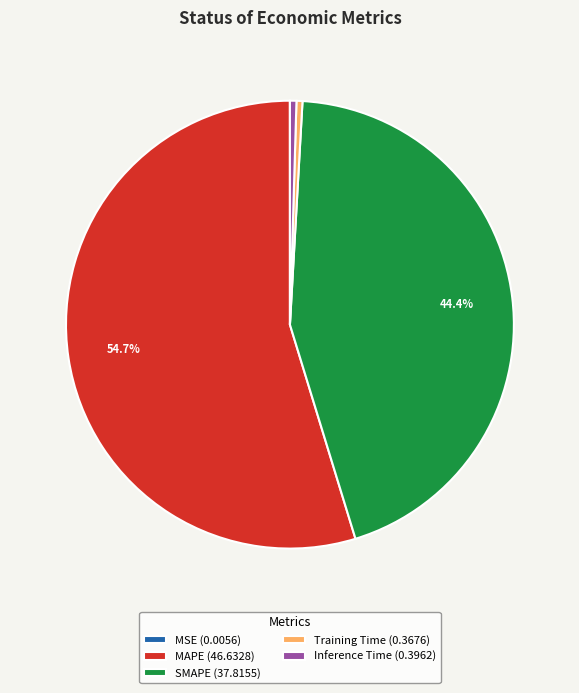

Which has a higher value, Training Time (0.3676) or MAPE (46.6328)?

MAPE (46.6328)